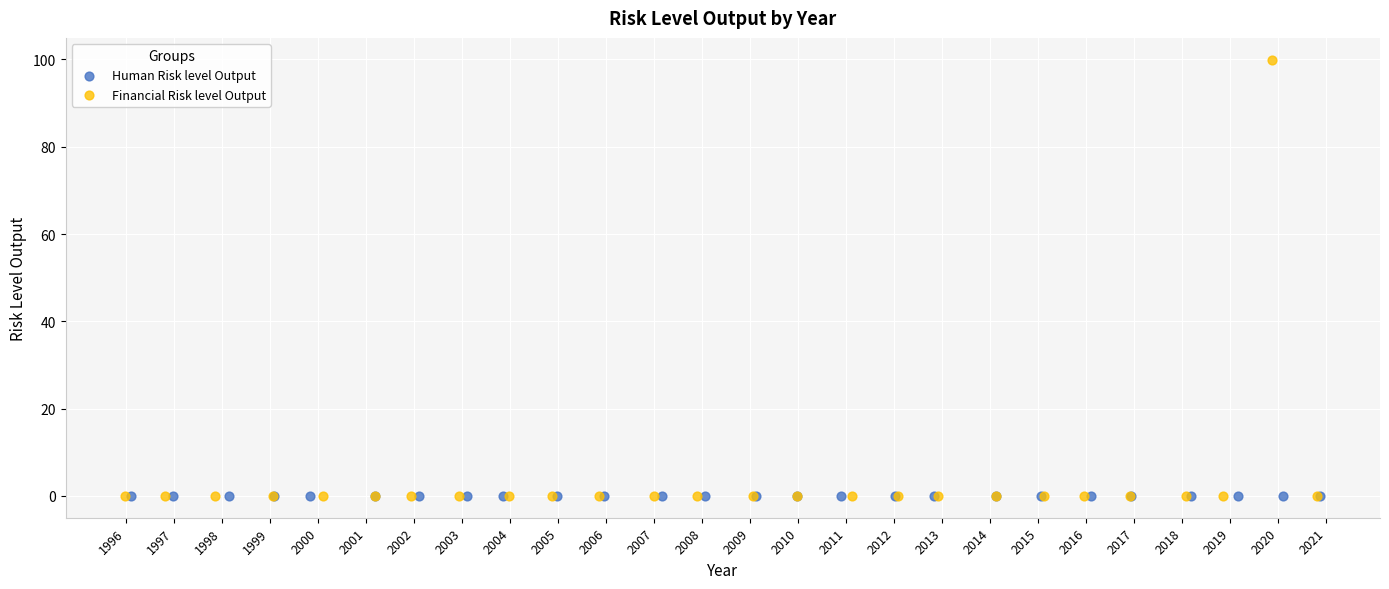

Which series contains the highest Y value?

Financial Risk level Output